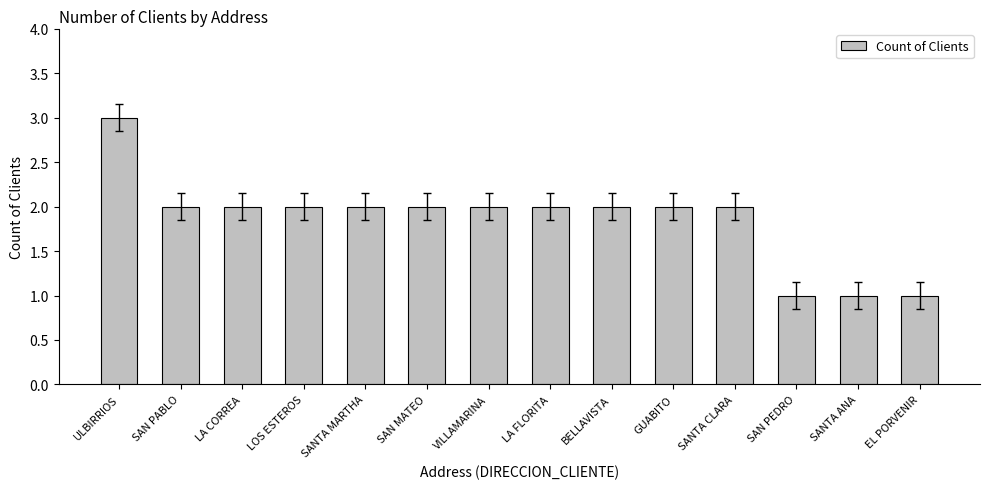

What is the sum of all values?

26